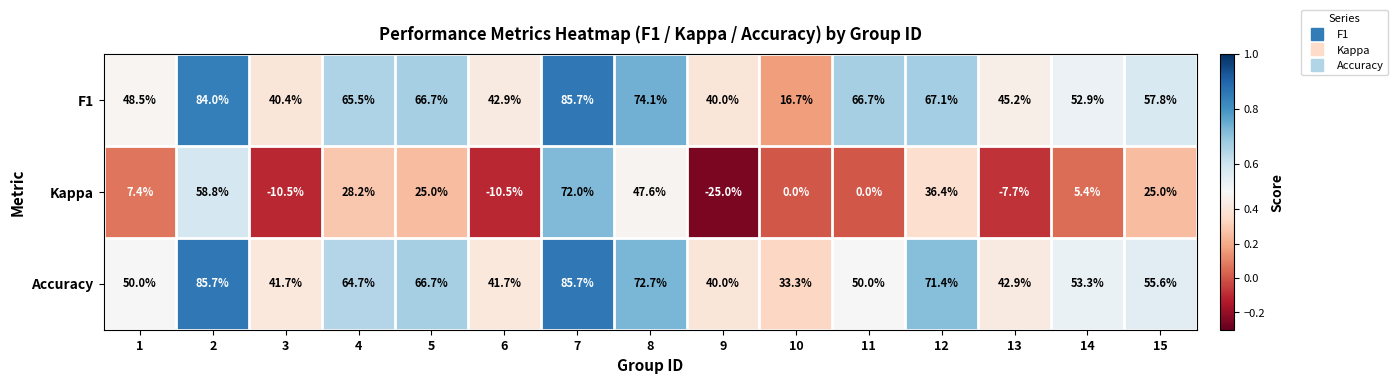

The F1 series shows 15.9 at 13. True or false?

False